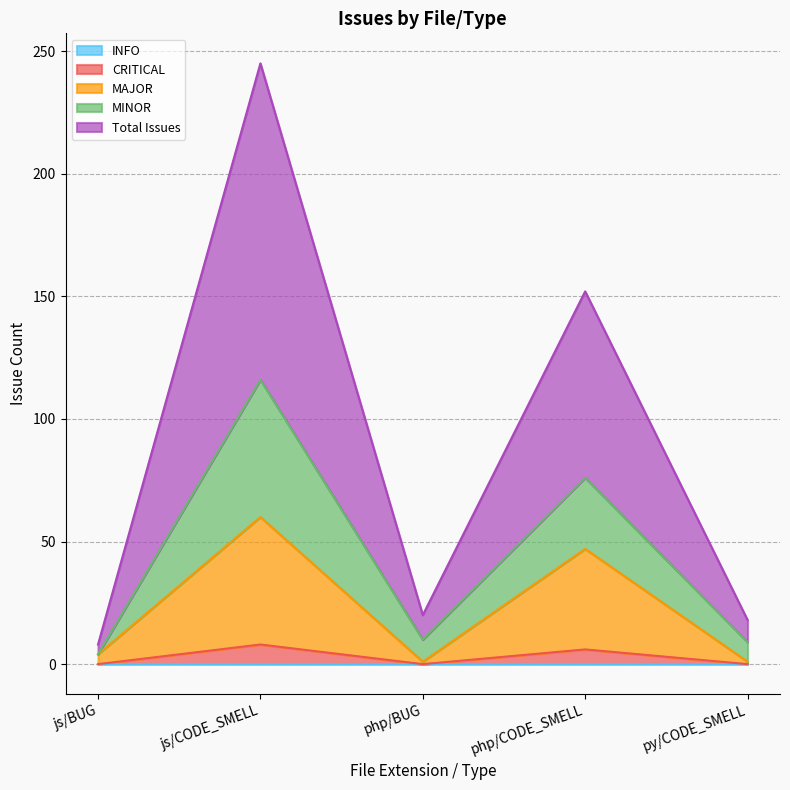

In CRITICAL, how many points are higher than both neighbors (excluding endpoints)?

2